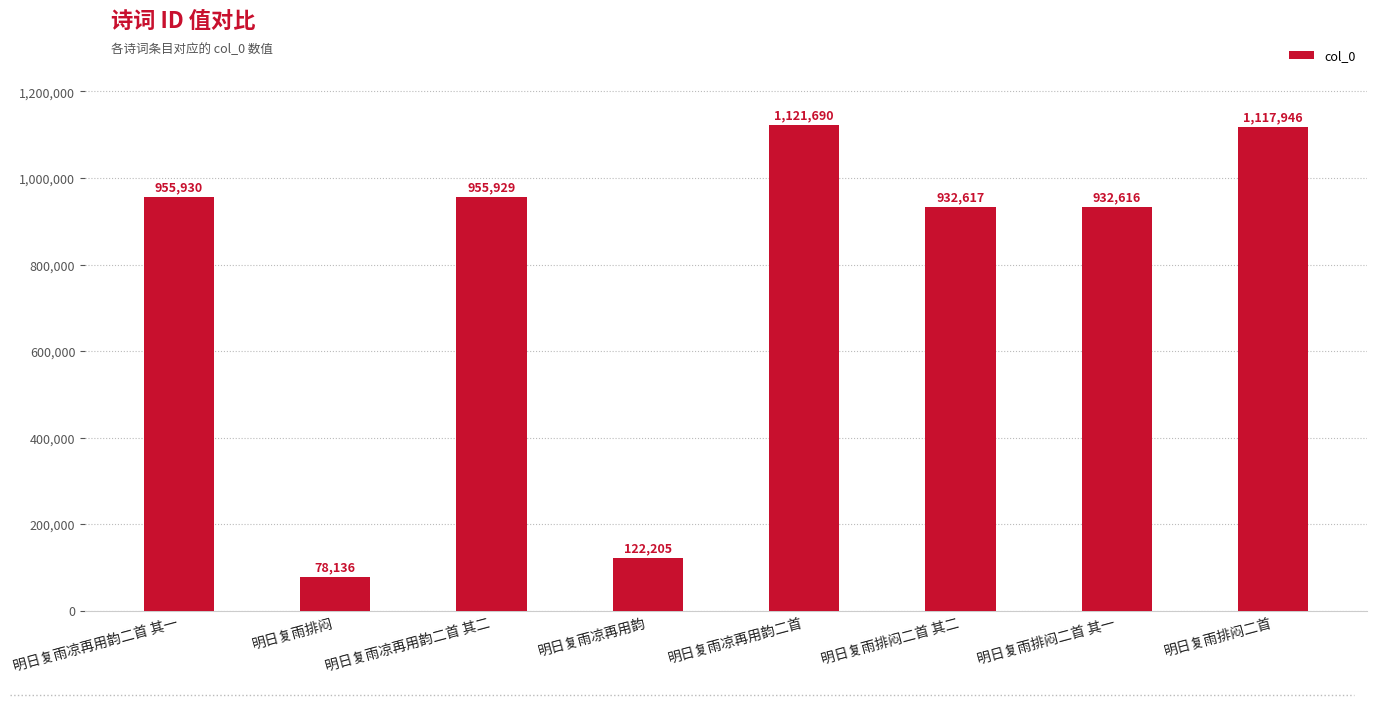

Are the bars grouped side by side (vs. stacked)?

No